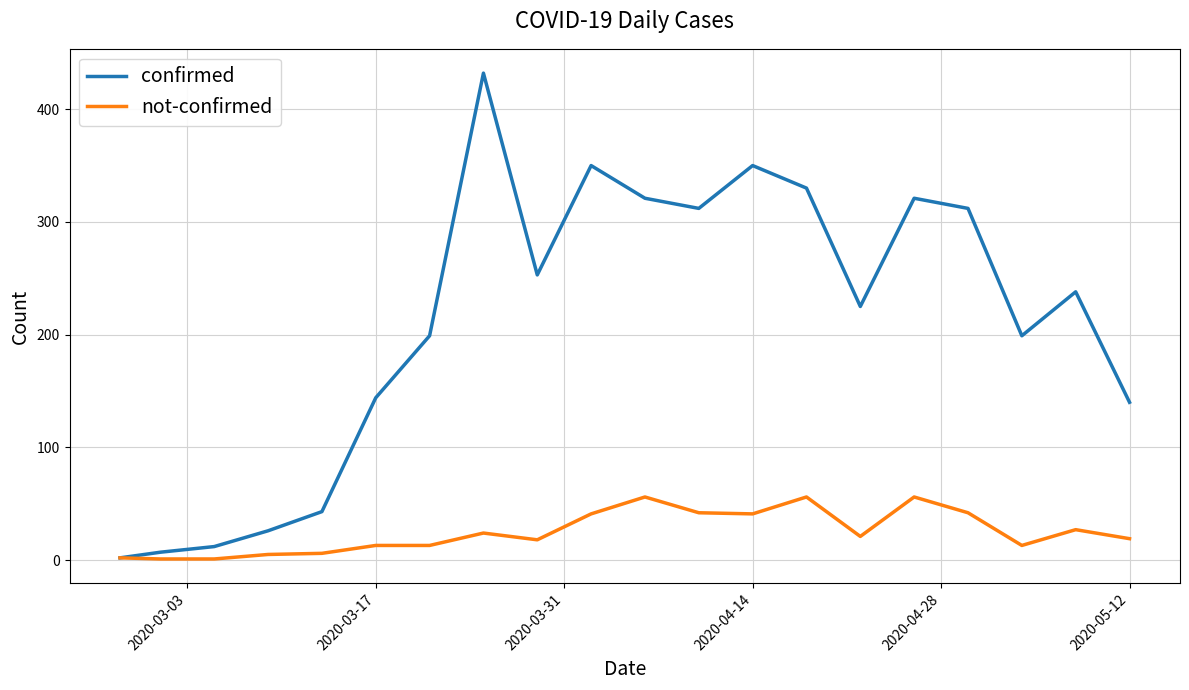

Rank the series by their maximum value, from lowest to highest.

not-confirmed, confirmed